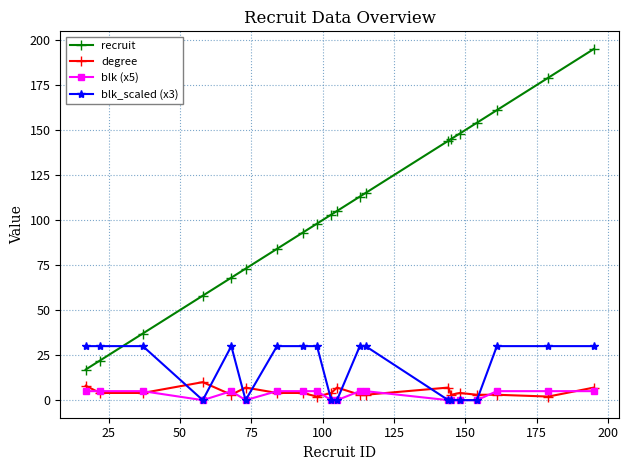

Which series has the widest spread of values?

recruit